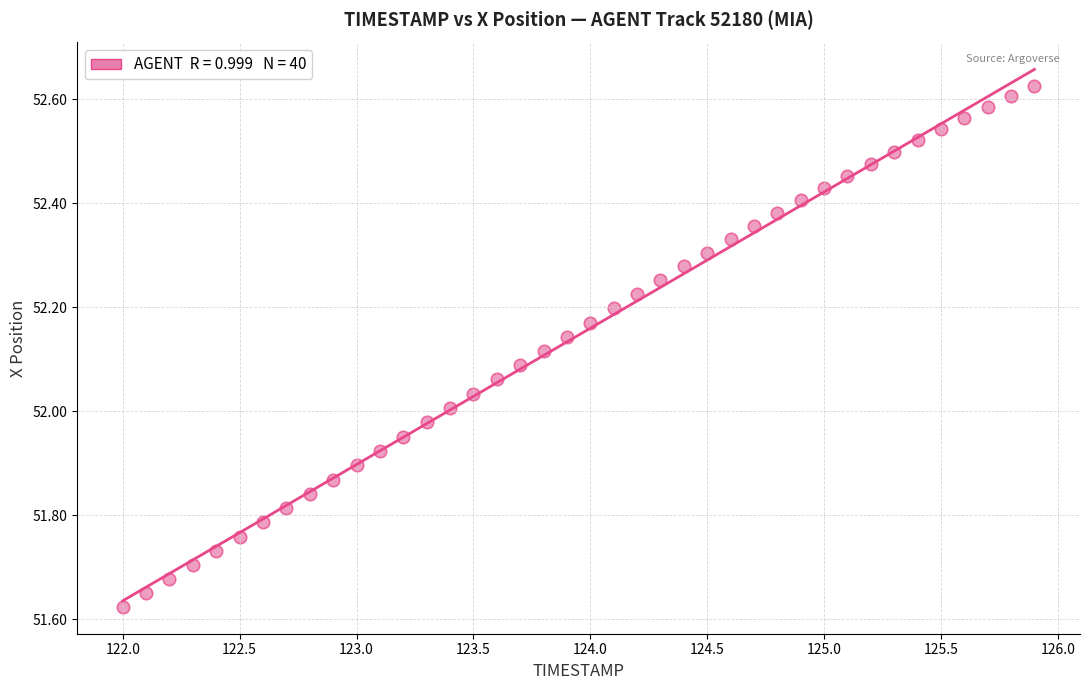

What is the range of X values (max minus min)?

3.9